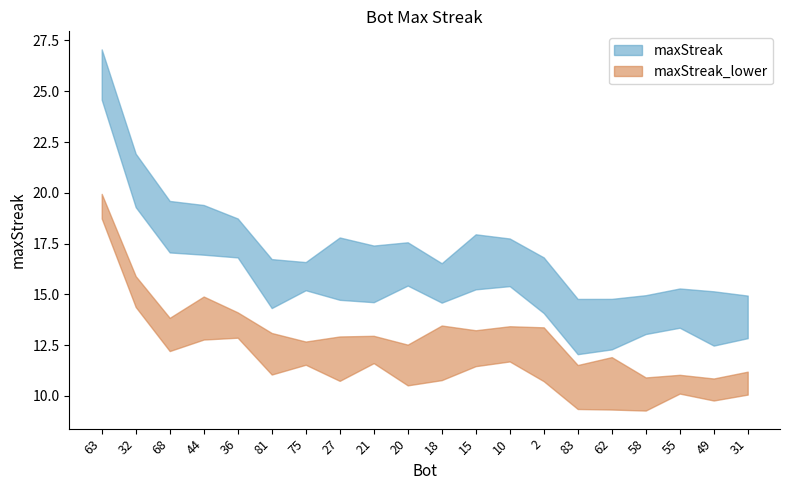

How many data points are above 16?

5